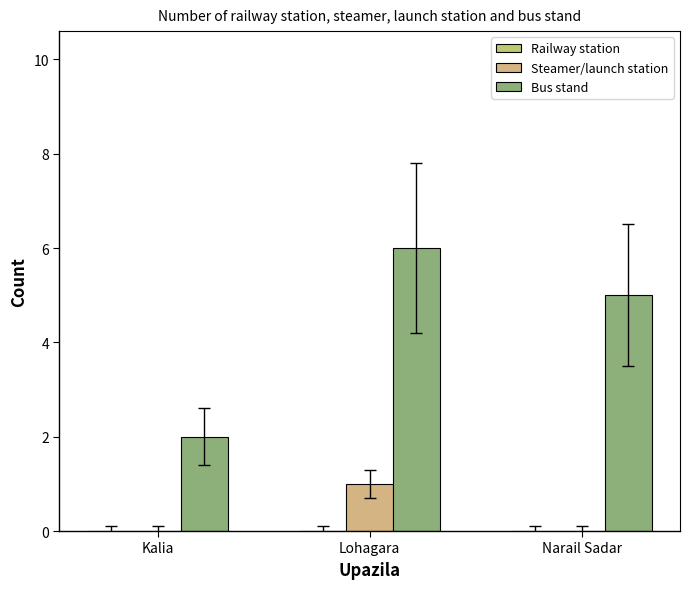

What is the label of the 3rd bar from the left?

Narail Sadar